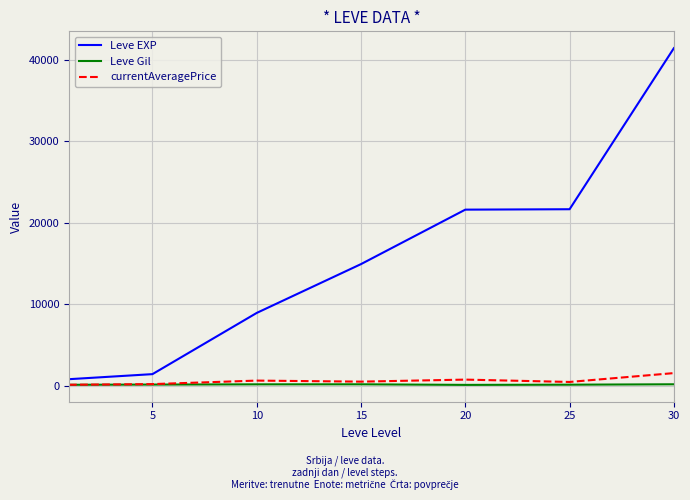

Which series has the largest total across all categories?

Leve EXP